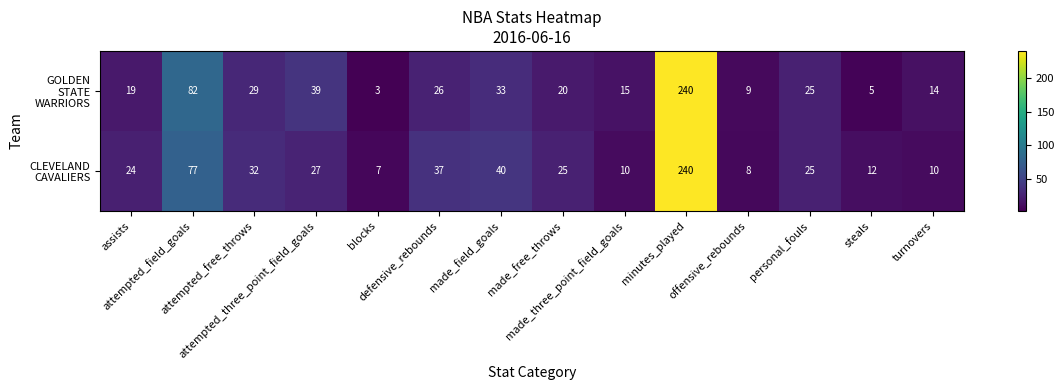

What is the greatest value displayed?

240